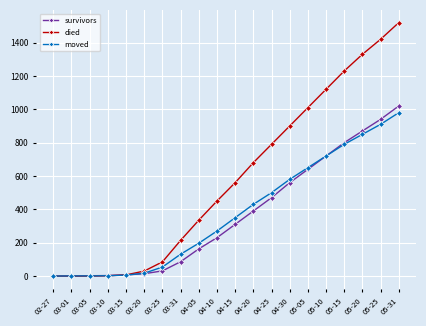

Which series changed the most between 03-20 and 05-05?

died